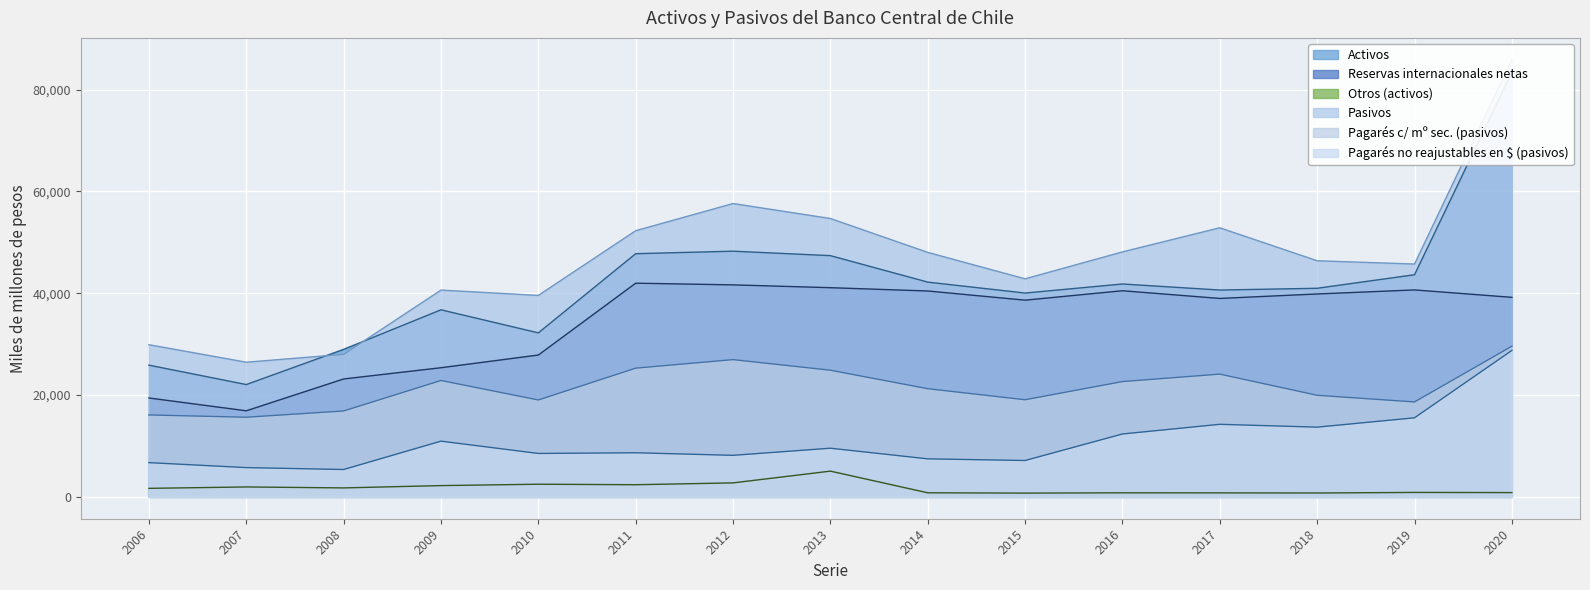

Reading right to left, transcribe all the data shown in this chart.

Activos: 83430	43639	40979	40632	41823	40043	42191	47391	48265	47773	32220	36751	28982	22065	25876
Reservas internacionales netas: 39200	40657	39860	38983	40494	38643	40447	41094	41649	41979	27864	25373	23162	16910	19428
Otros (activos): 843	874	762	785	797	742	801	5057	2748	2388	2485	2215	1762	1949	1675
Pasivos: 85874	45738	46385	52863	48126	42836	48027	54685	57625	52287	39579	40622	28000	26456	29888
Pagarés c/ mº sec. (pasivos): 29598	18648	19958	24116	22650	19078	21252	24884	26964	25287	19036	22864	16876	15646	16094
Pagarés no reajustables en $ (pasivos): 28765	15531	13697	14255	12354	7144	7470	9558	8161	8664	8530	10946	5376	5751	6727